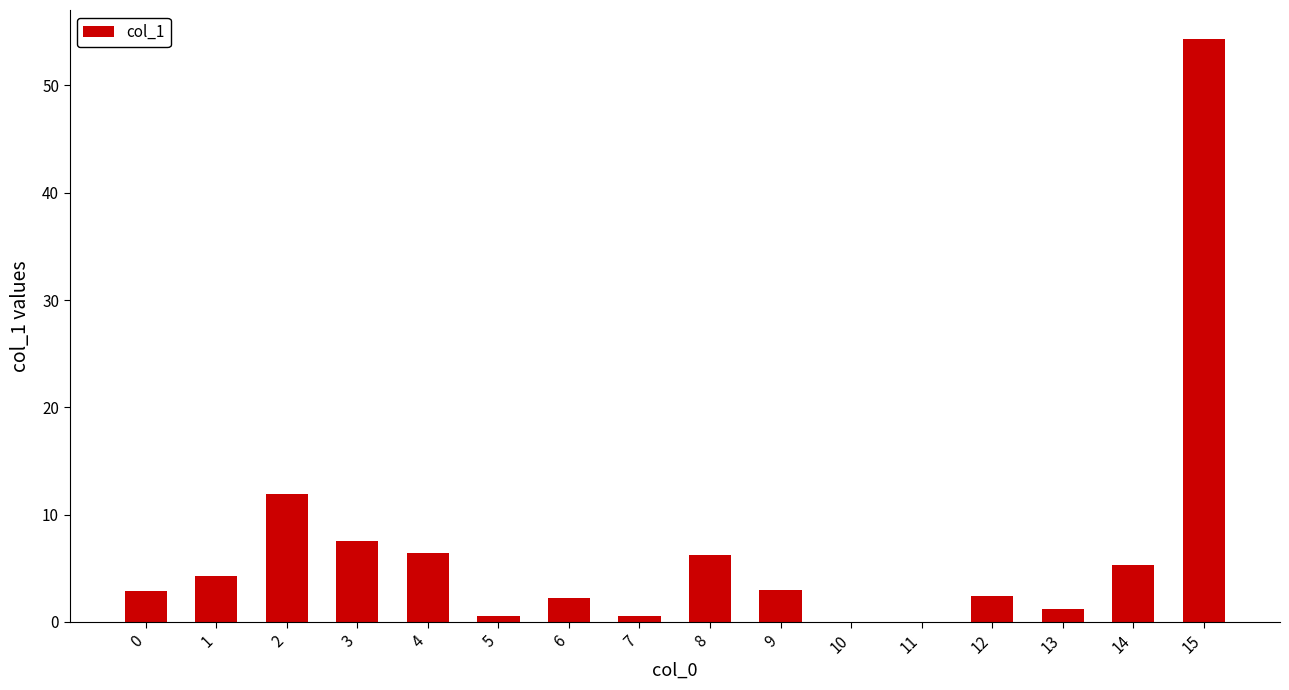

What is the sum of all values?

108.9